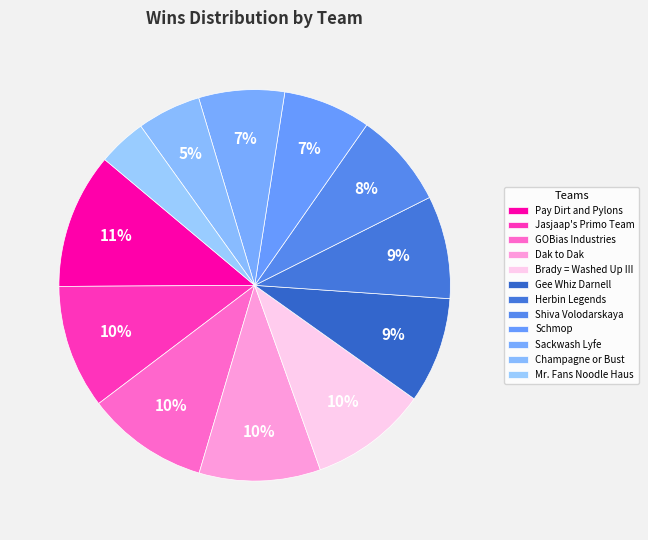

How many slices are in this pie chart?

12